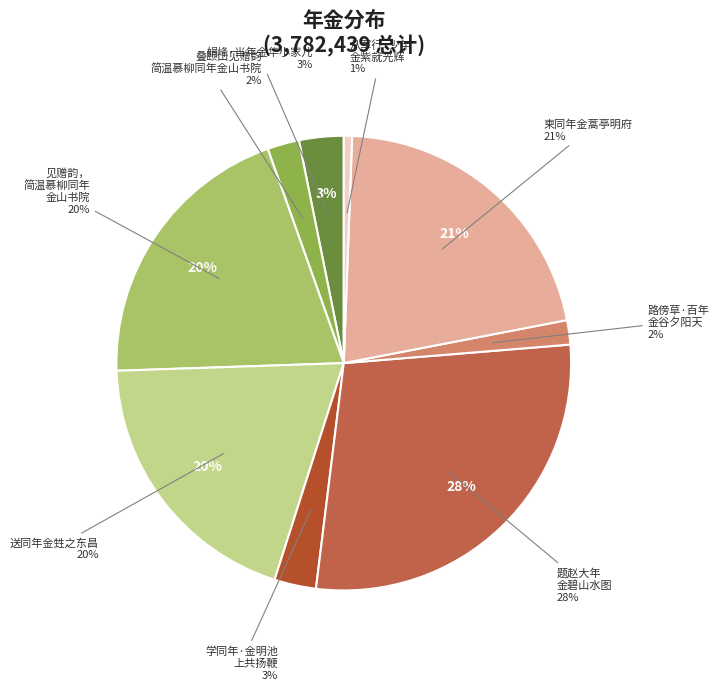

Is there a majority slice in this chart?

No